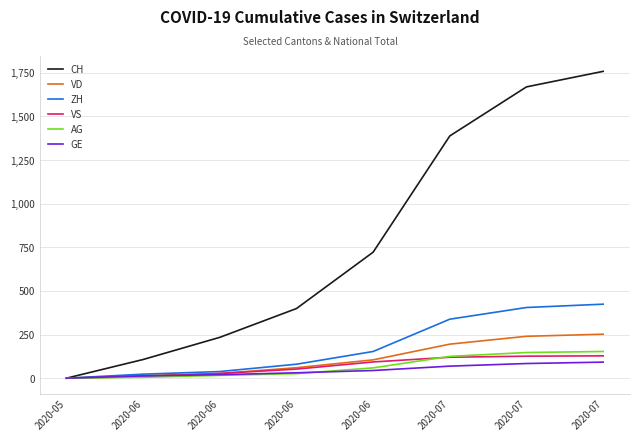

Rank the series at 2020-06 from lowest to highest value.

AG, VS, GE, VD, ZH, CH